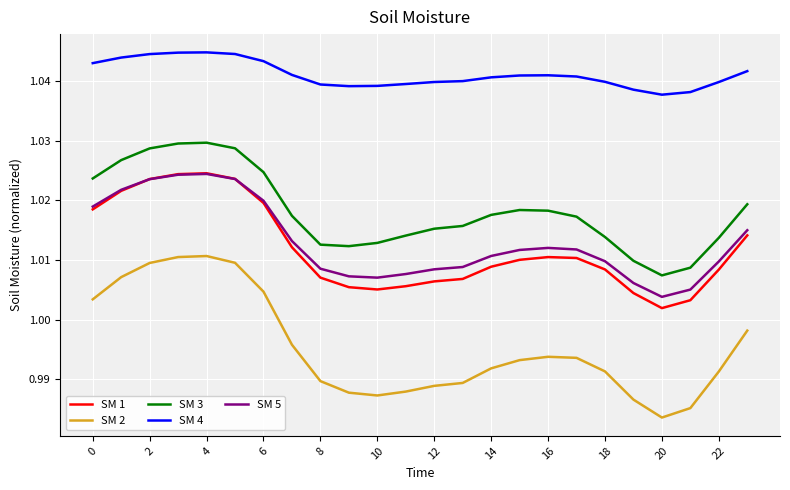

Which series has the widest spread of values?

SM 2